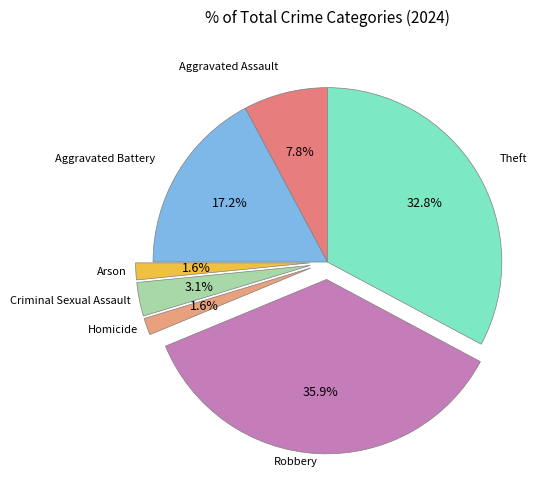

Which slice is the largest?

Robbery